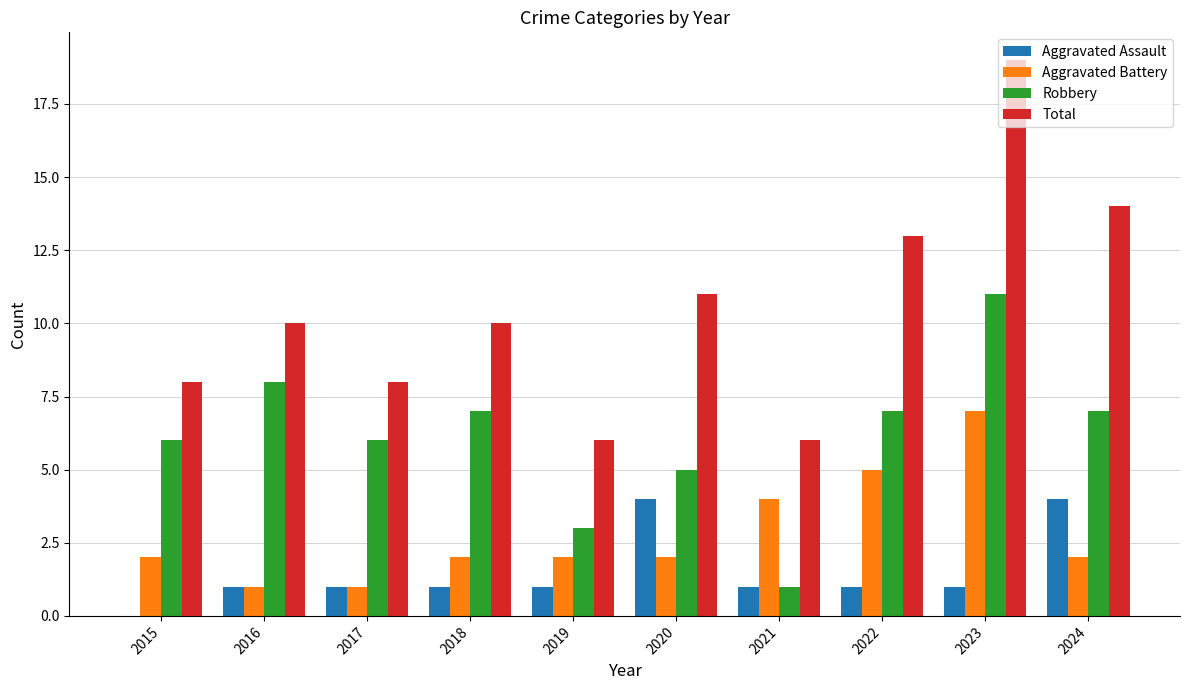

At which category is the sum across all series the highest?

2023